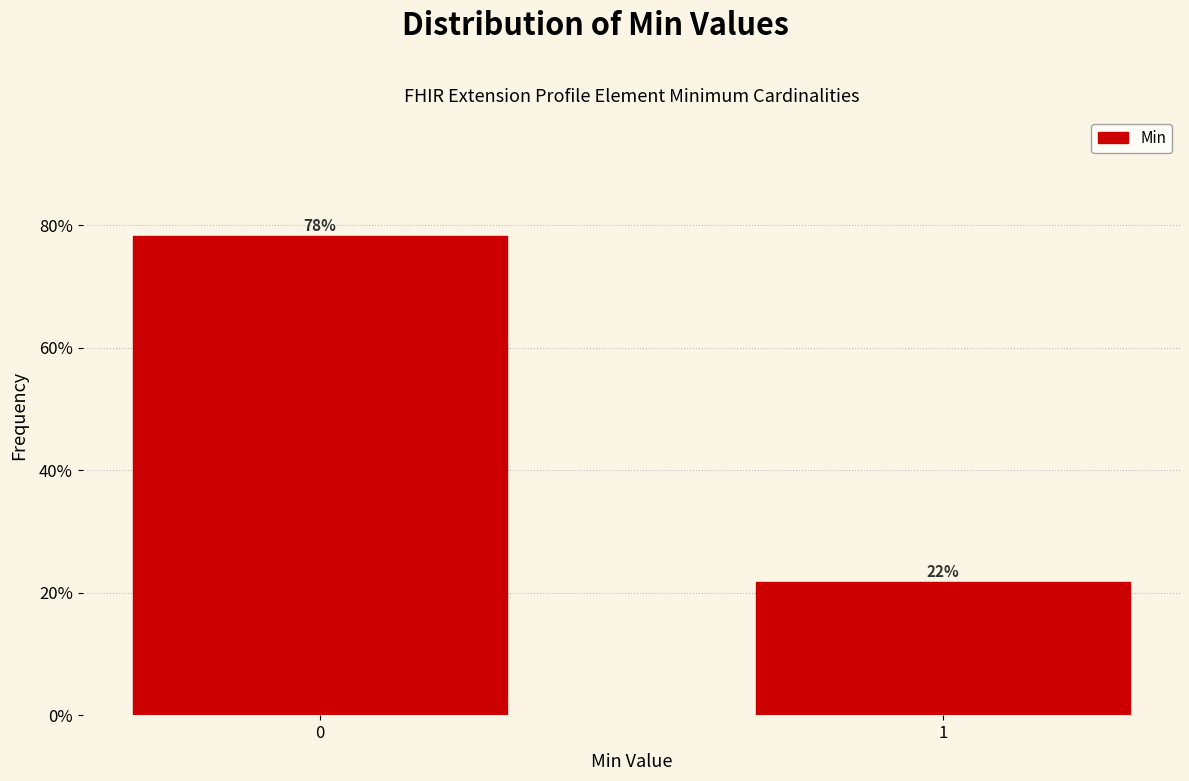

Does the chart contain any negative values?

No